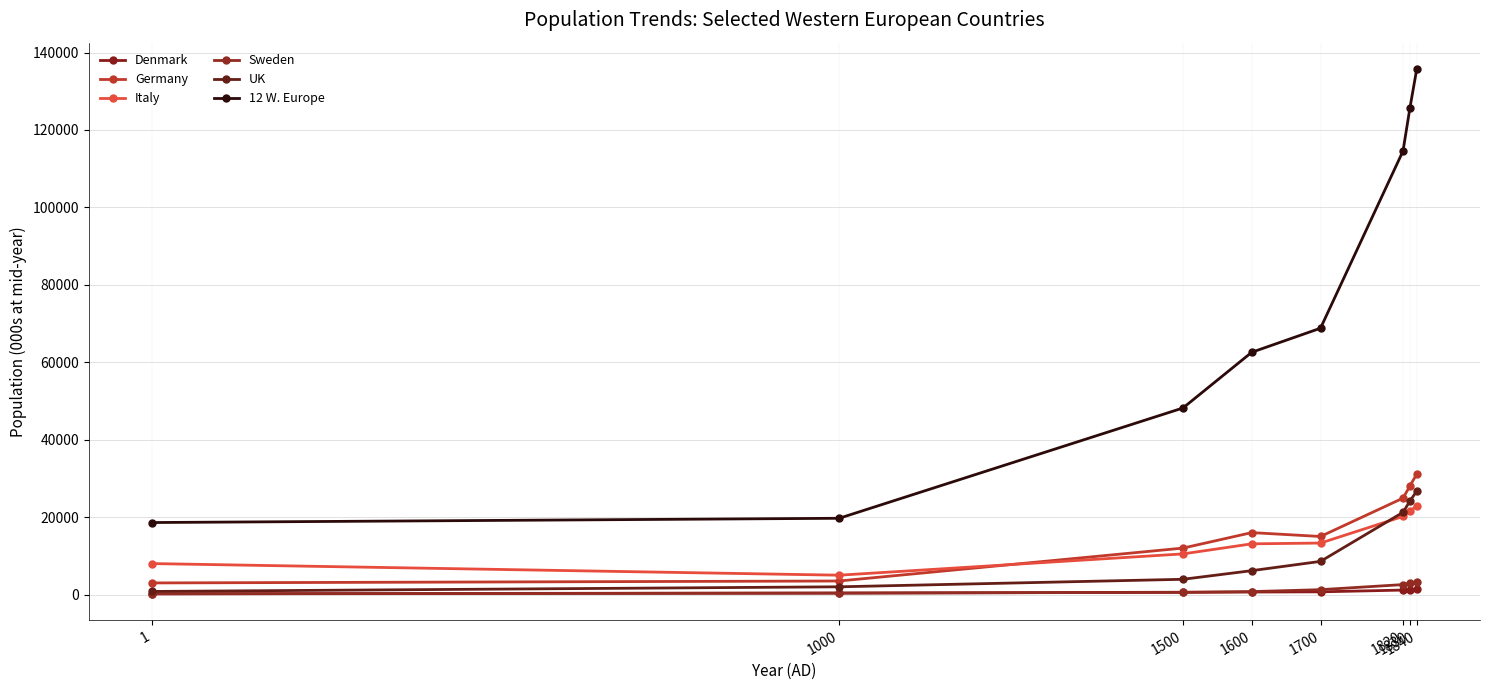

Does the chart display data point markers on the line(s)?

Yes